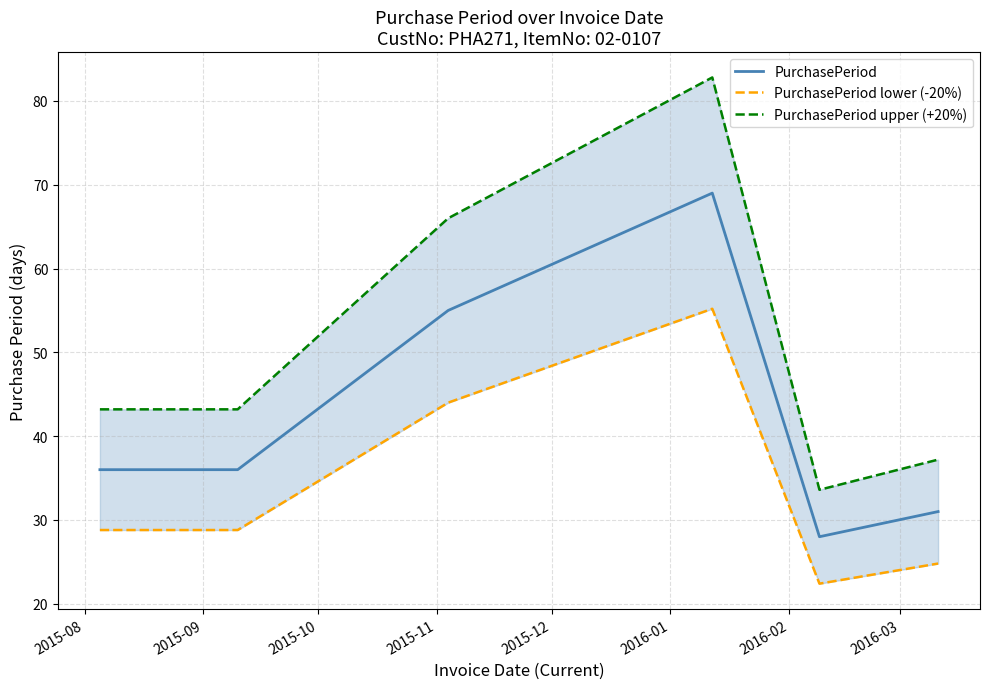

What is the maximum value for PurchasePeriod?

69